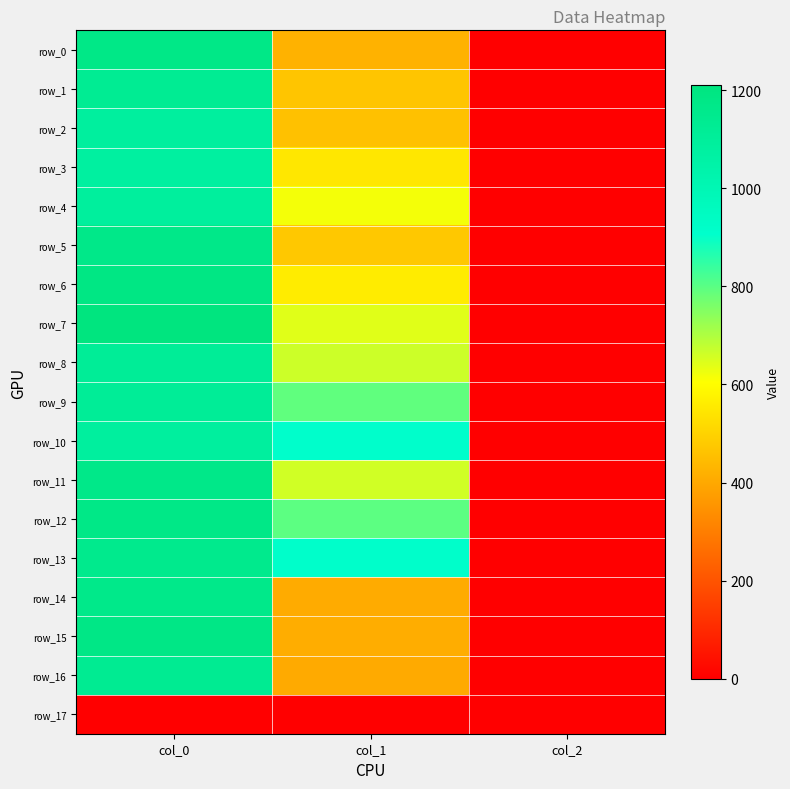

What value does the row_14 series have at col_0?

1166.7